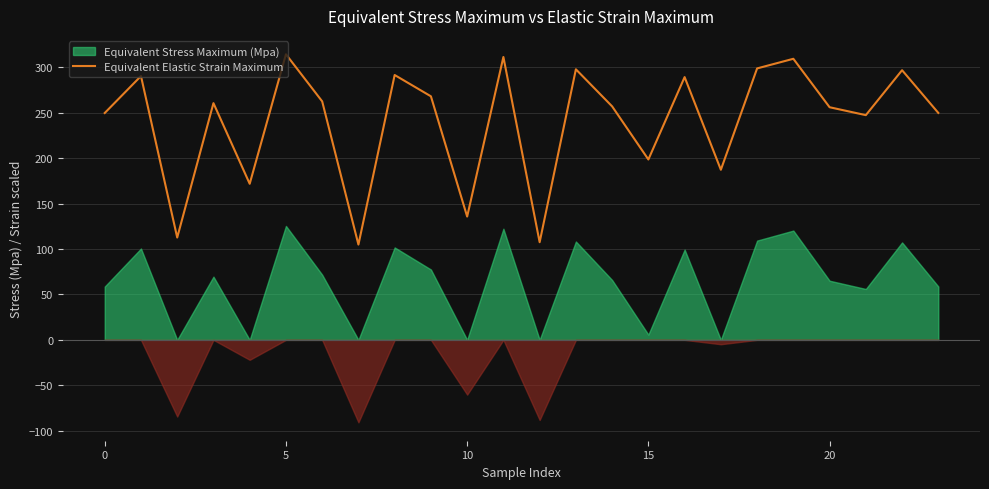

At which label is Equivalent Elastic Strain Maximum closest to 209?

15